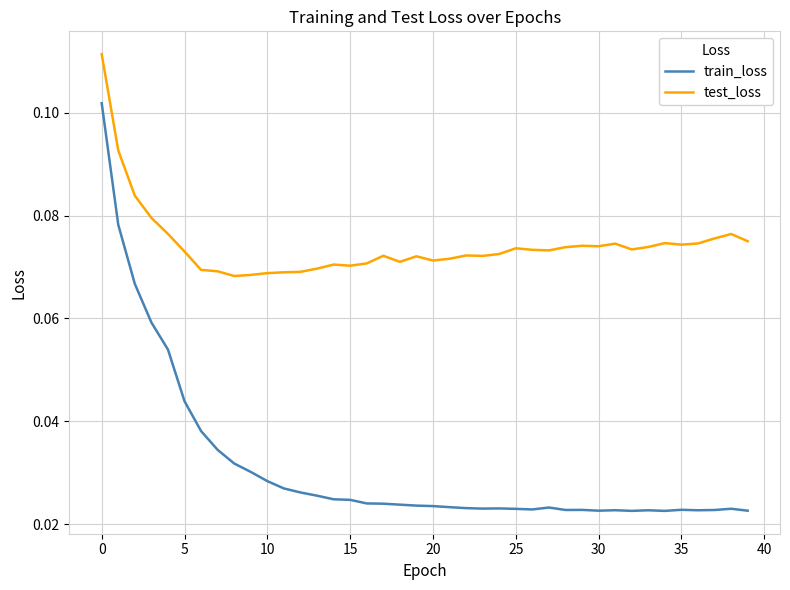

True or false: train_loss and test_loss cross at least once.

False